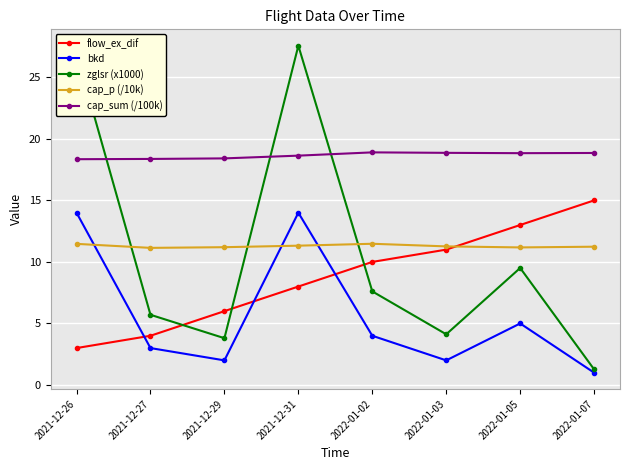

In cap_sum (/100k), how many points are lower than both neighbors (excluding endpoints)?

1